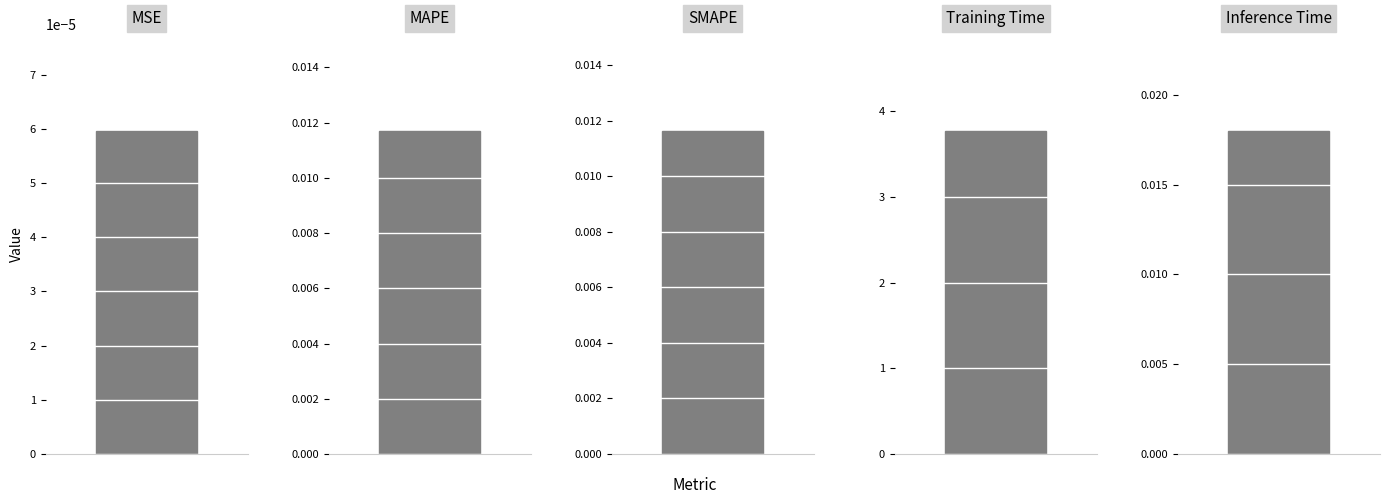

What is the difference between the maximum and second lowest values?

3.8